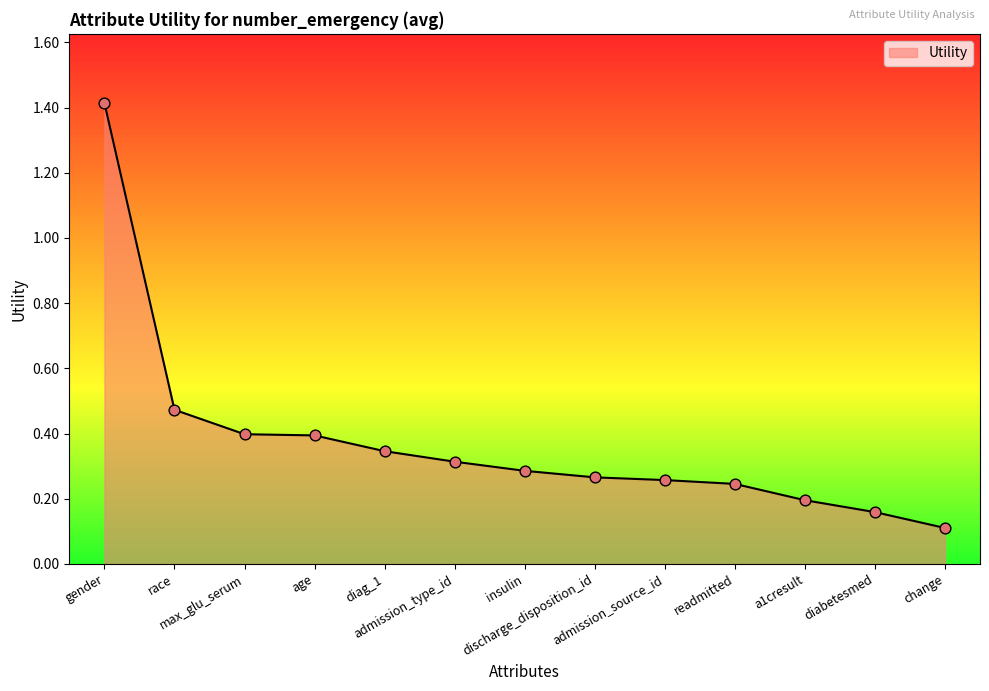

Between diag_1 and gender, which is larger?

gender